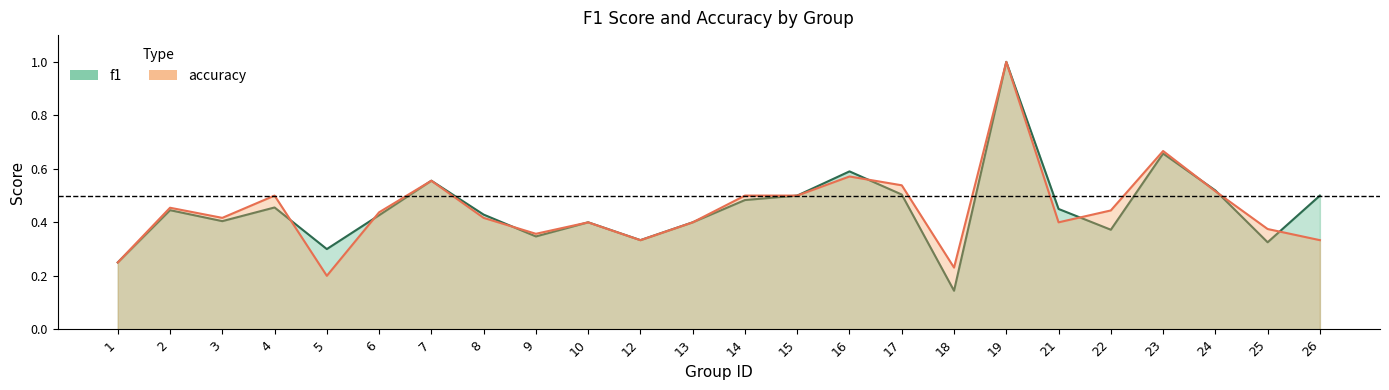

Count the f1 values in the range 0 to 1.

24